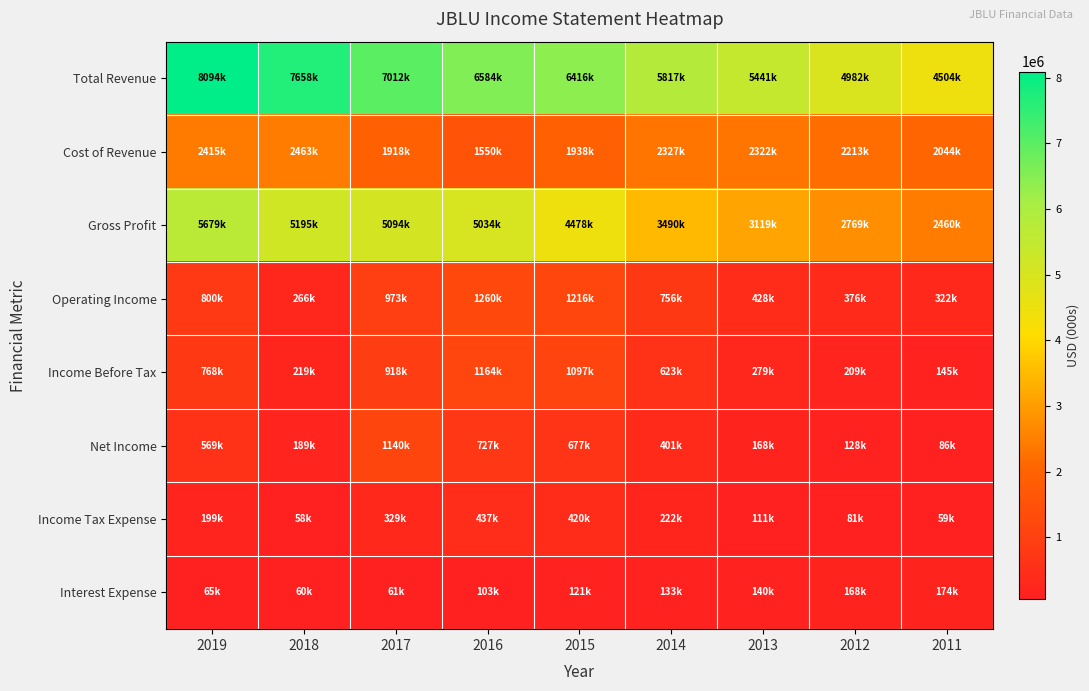

Reading left to right, list all the values displayed in this chart.

Total Revenue: 2019=8094000	2018=7658000	2017=7012000	2016=6584000	2015=6416000	2014=5817000	2013=5441000	2012=4982000	2011=4504000
Cost of Revenue: 2019=2415000	2018=2463000	2017=1918000	2016=1550000	2015=1938000	2014=2327000	2013=2322000	2012=2213000	2011=2044000
Gross Profit: 2019=5679000	2018=5195000	2017=5094000	2016=5034000	2015=4478000	2014=3490000	2013=3119000	2012=2769000	2011=2460000
Operating Income: 2019=800000	2018=266000	2017=973000	2016=1260000	2015=1216000	2014=756000	2013=428000	2012=376000	2011=322000
Income Before Tax: 2019=768000	2018=219000	2017=918000	2016=1164000	2015=1097000	2014=623000	2013=279000	2012=209000	2011=145000
Net Income: 2019=569000	2018=189000	2017=1140000	2016=727000	2015=677000	2014=401000	2013=168000	2012=128000	2011=86000
Income Tax Expense: 2019=199000	2018=58000	2017=329000	2016=437000	2015=420000	2014=222000	2013=111000	2012=81000	2011=59000
Interest Expense: 2019=65000	2018=60000	2017=61000	2016=103000	2015=121000	2014=133000	2013=140000	2012=168000	2011=174000